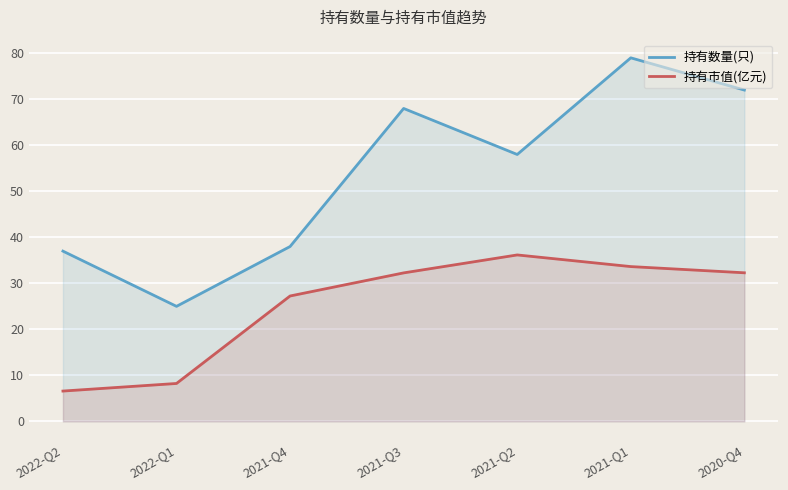

What position from the left is 2021-Q3?

4